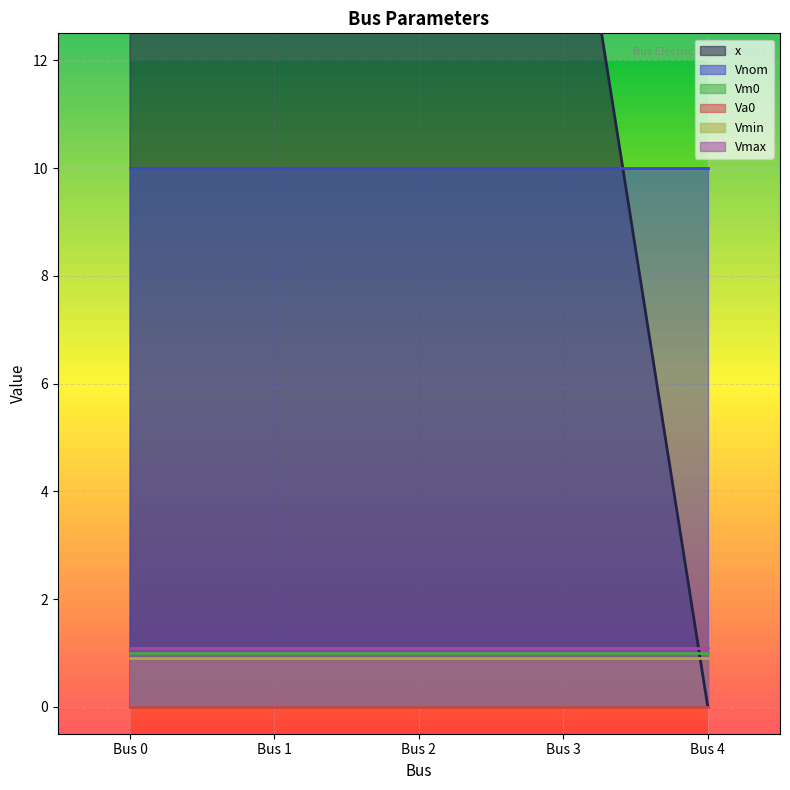

True or false: Vm0 and x intersect in this chart.

True